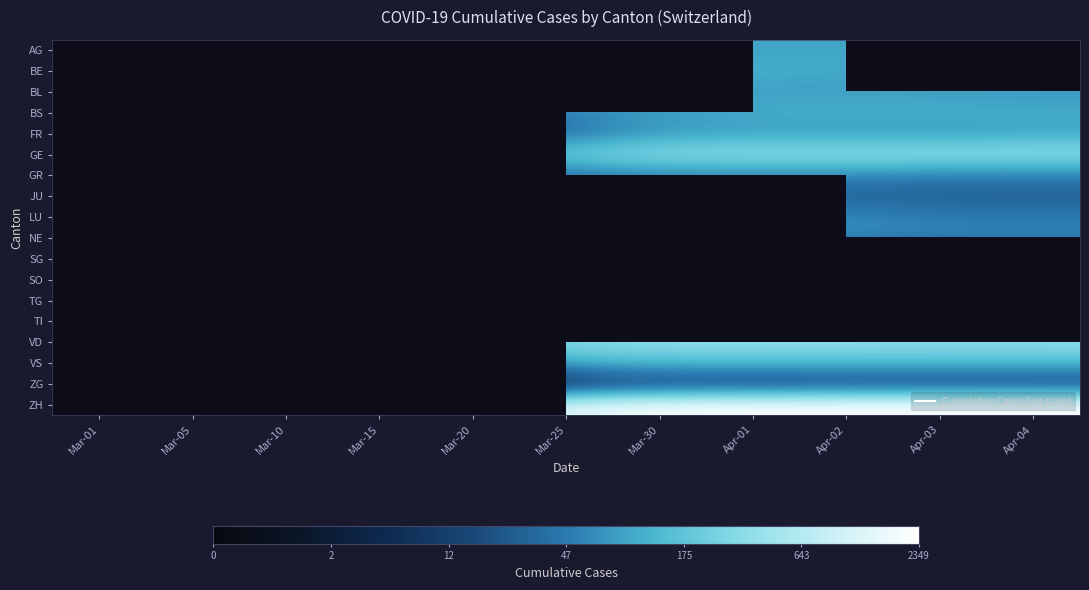

Read the JU value at Apr-01.

3.4